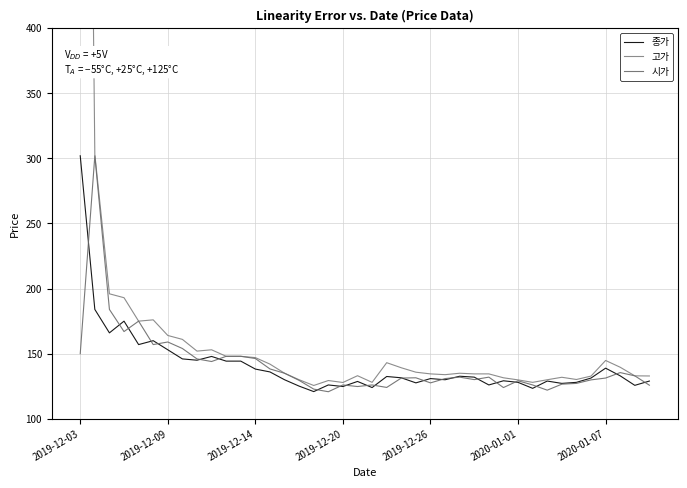

True or false: 종가 has a value of 131.5 at 22.

True